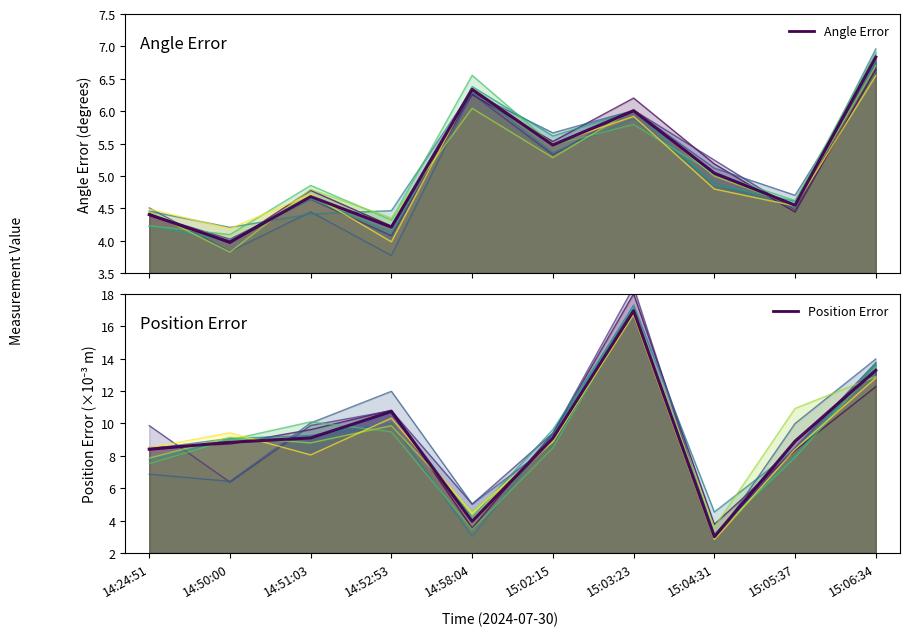

What is the approximate value of Angle Error at 15:04:31?

5.0